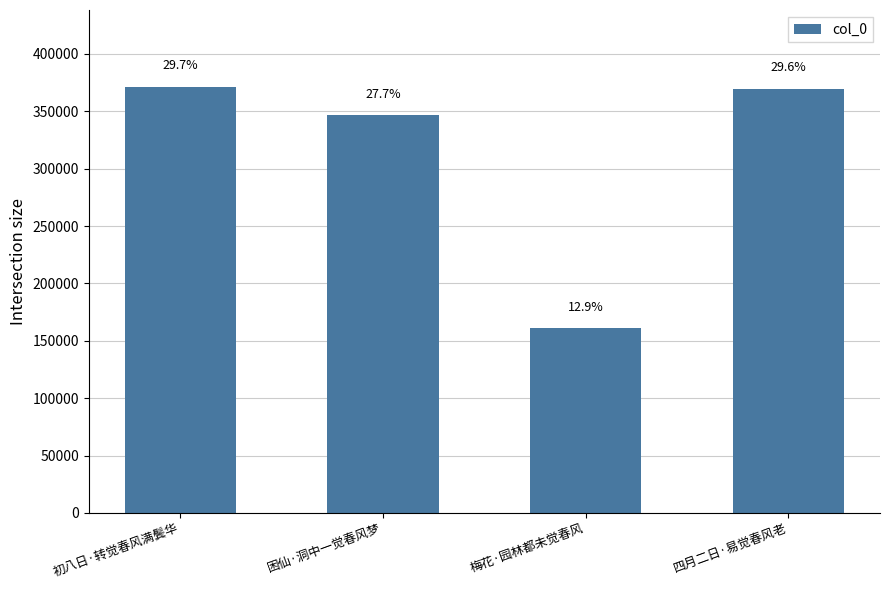

What is the change in value from 初八日·转觉春风满鬓华 to 困仙·洞中一觉春风梦?

-24949